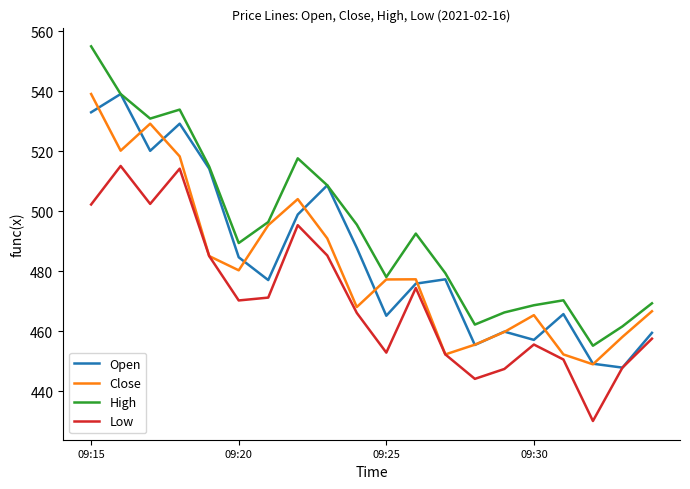

True or false: Low and High intersect in this chart.

False